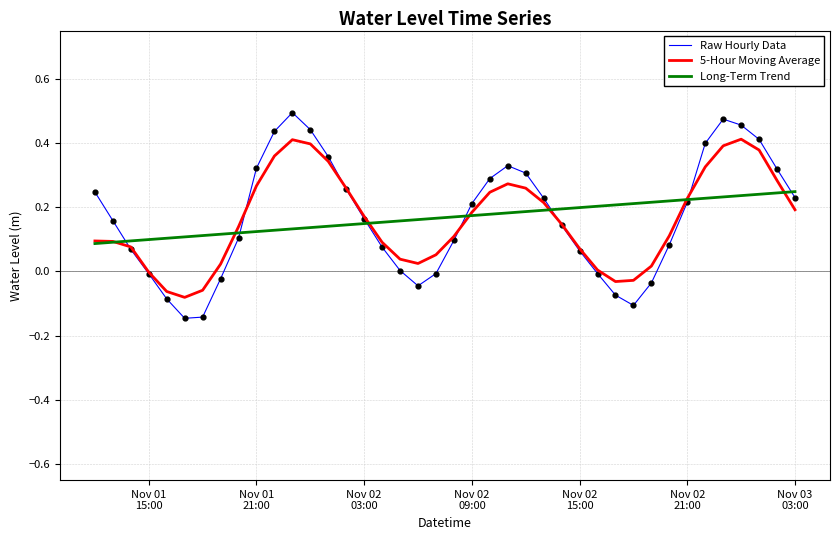

Which series has the largest range (max minus min)?

Raw Hourly Data